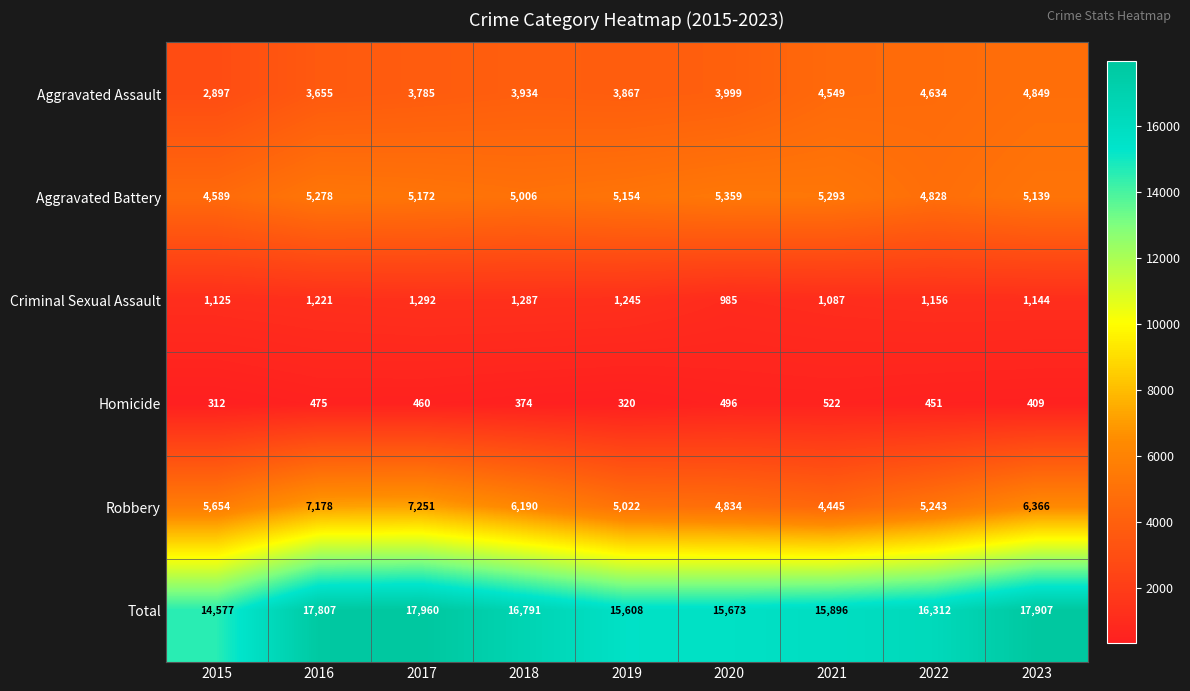

What is the minimum value shown in the chart?

312